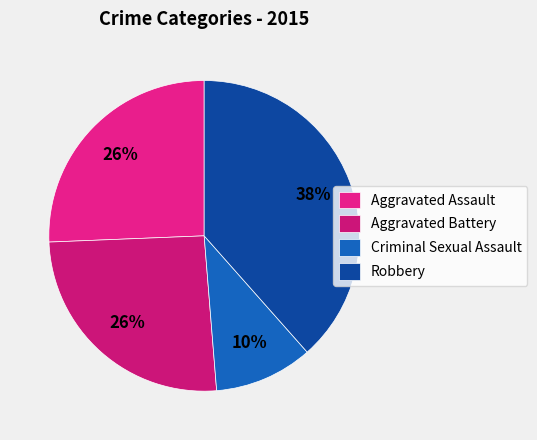

To the nearest percent, what portion does Robbery represent?

38%